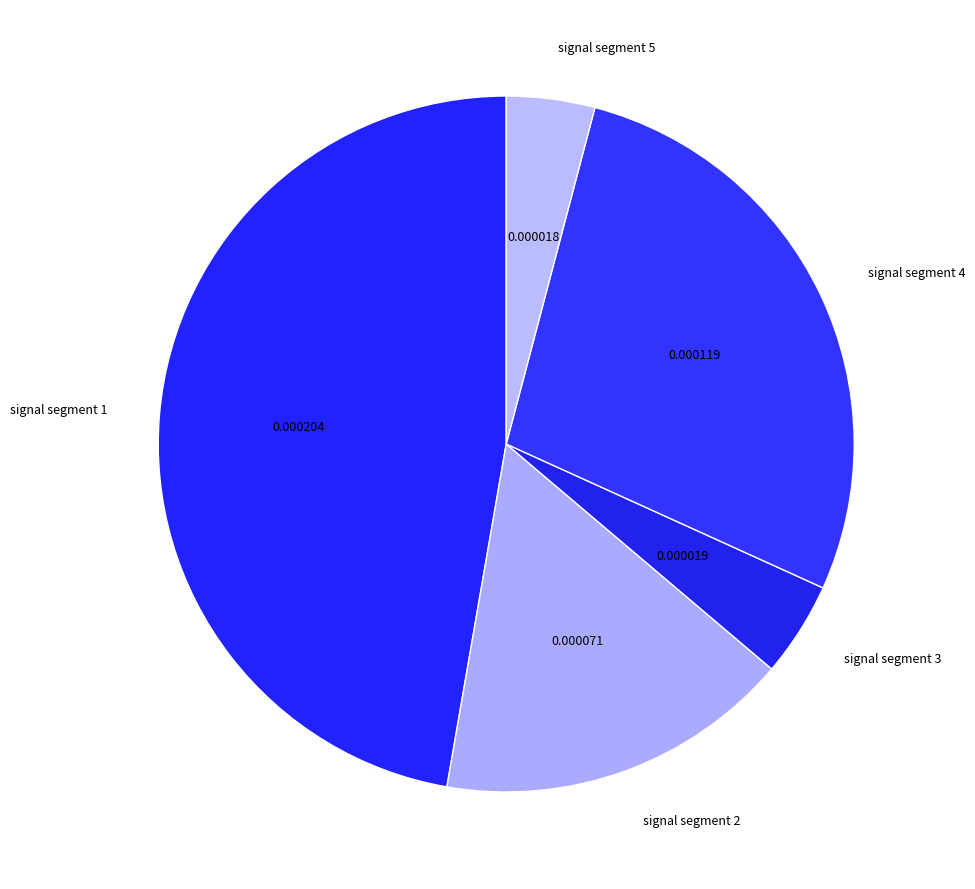

Does signal segment 1 represent more than half of the total?

No